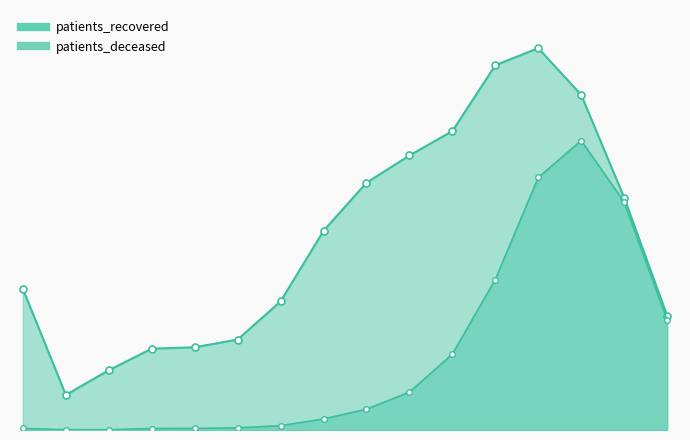

The patients_deceased series shows 5253 at 70 - 74. True or false?

True